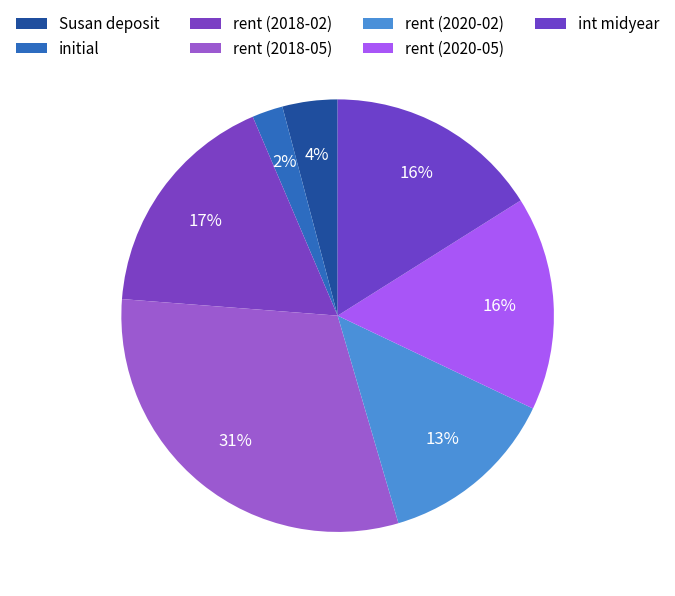

To the nearest percent, what percentage of the pie is Susan deposit?

4%